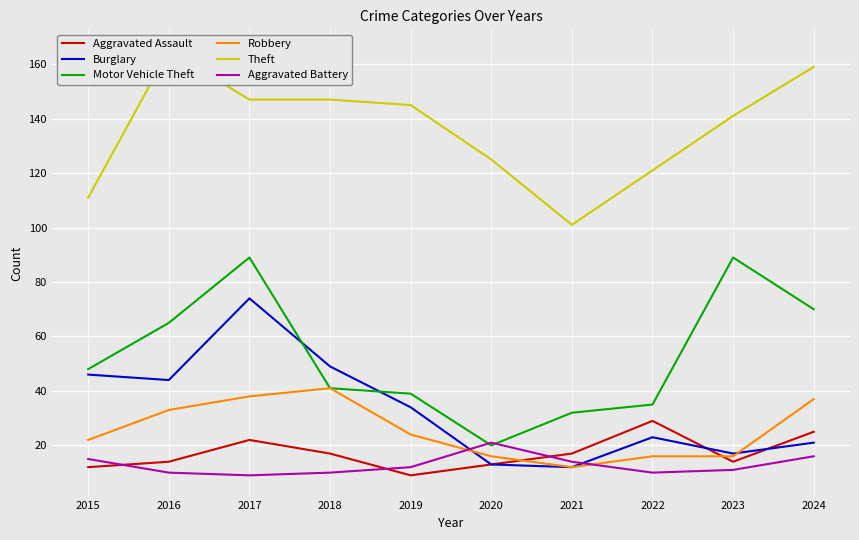

What is the difference between the second highest and second lowest values in the Theft series?

48